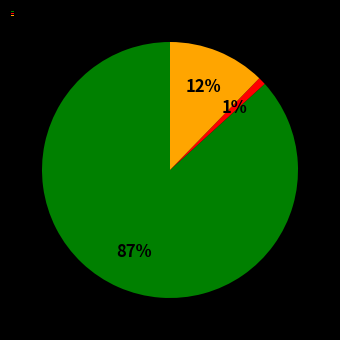

What percentage is the MAPE slice, to the nearest percent?

87%